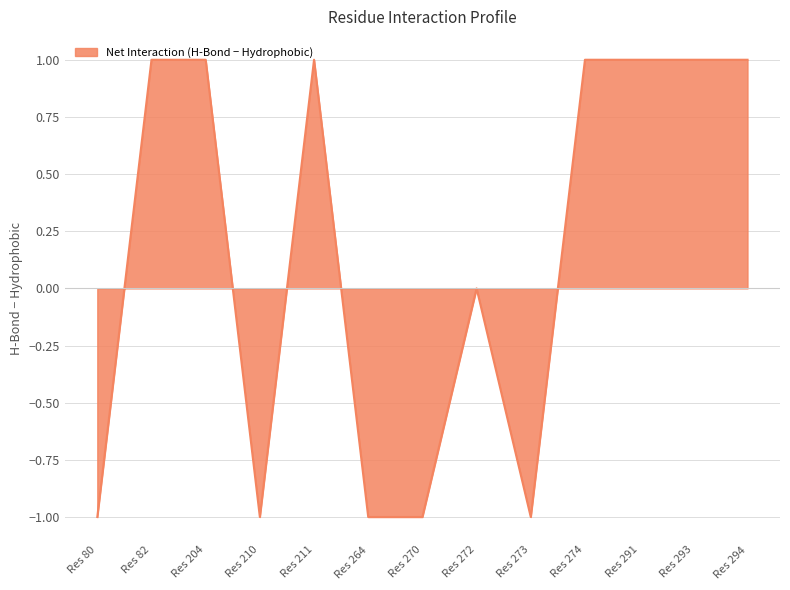

Is it true that the value at Res 294 is 0?

False